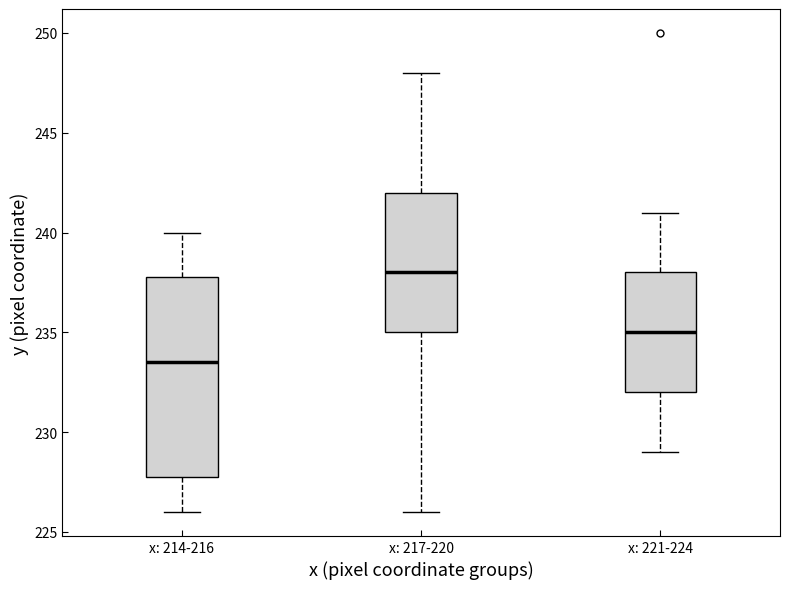

Which box has the highest median line?

x: 217-220